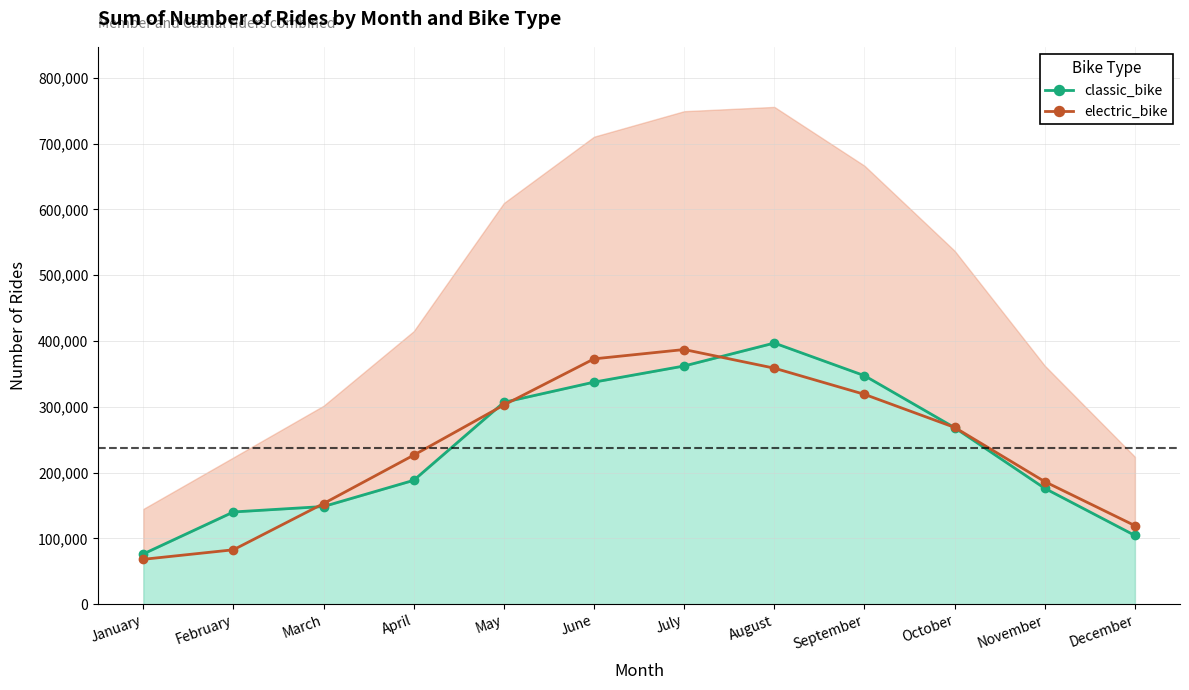

Reading left to right, transcribe all the data shown in this chart.

classic_bike: January=76525	February=140314	March=148584	April=188403	May=306915	June=337586	July=362130	August=396961	September=347372	October=268363	November=176157	December=104584
electric_bike: January=68348	February=82850	March=153103	April=226622	May=302789	June=372924	July=387096	August=358775	September=318999	October=268750	November=186361	December=119489